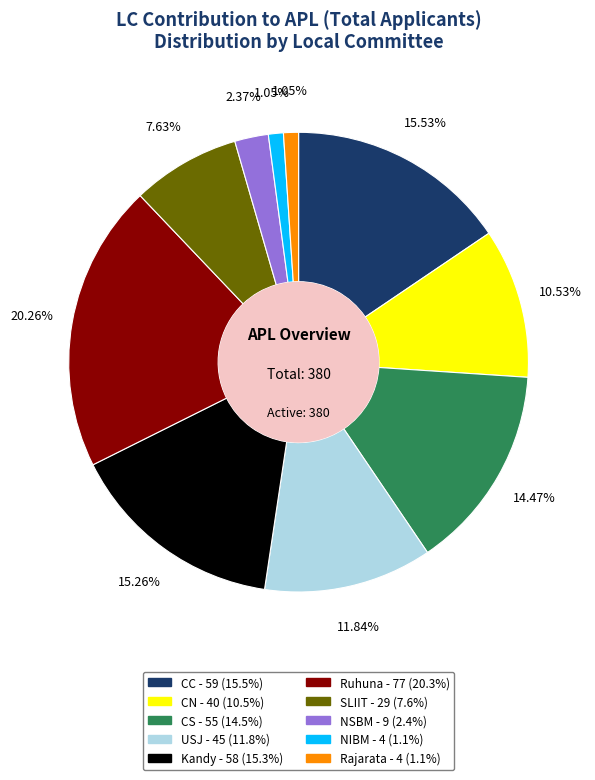

How many slices are in this pie chart?

10